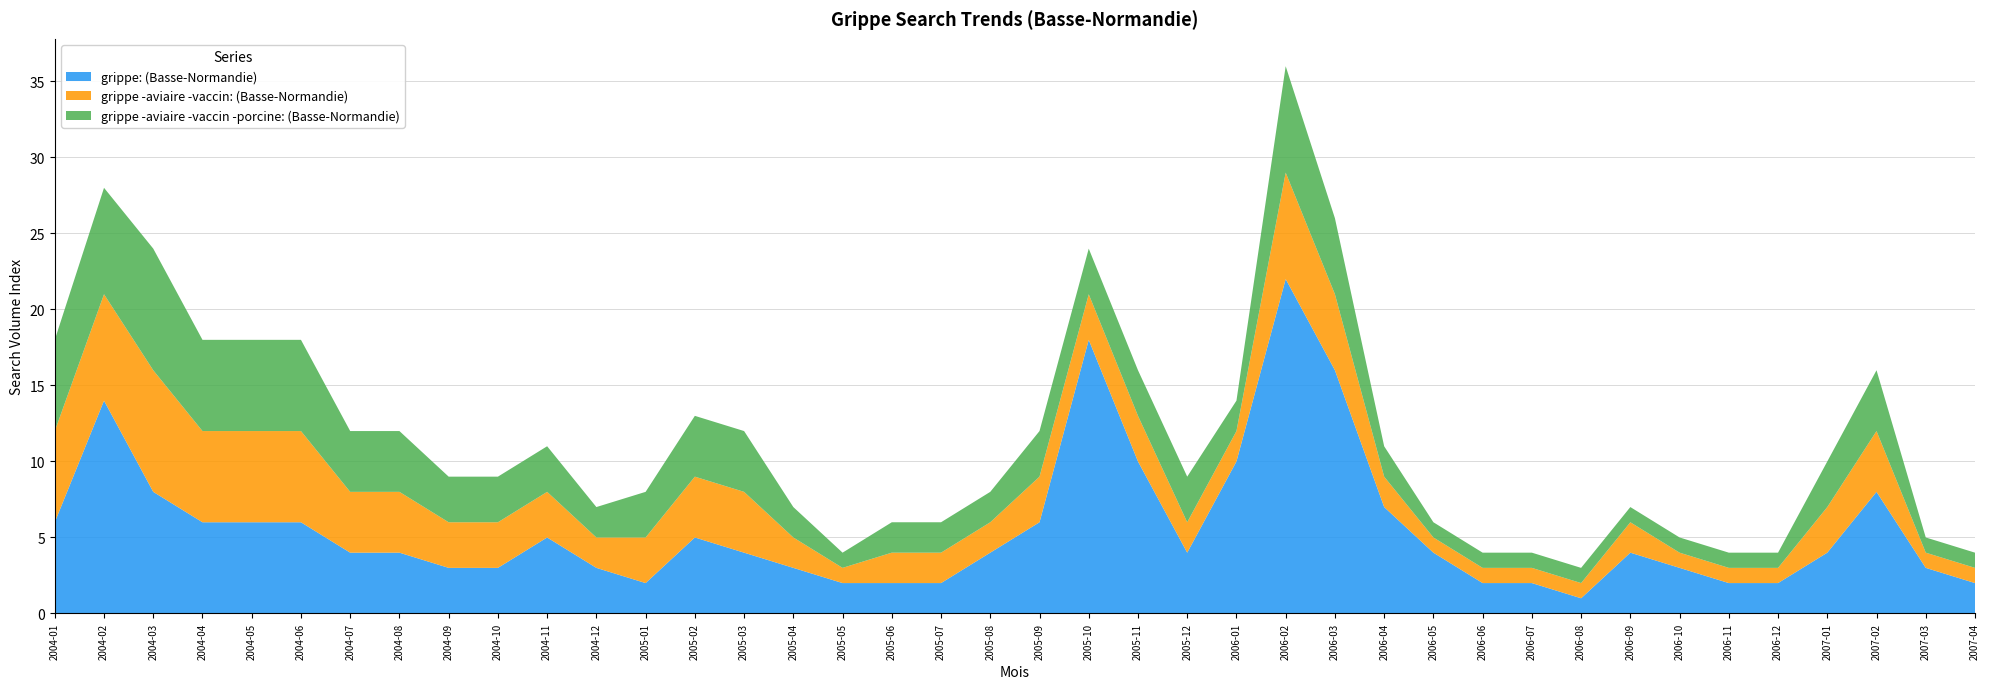

Reading left to right, transcribe all the data shown in this chart.

grippe: (Basse-Normandie): 2004-01=6	2004-02=14	2004-03=8	2004-04=6	2004-05=6	2004-06=6	2004-07=4	2004-08=4	2004-09=3	2004-10=3	2004-11=5	2004-12=3	2005-01=2	2005-02=5	2005-03=4	2005-04=3	2005-05=2	2005-06=2	2005-07=2	2005-08=4	2005-09=6	2005-10=18	2005-11=10	2005-12=4	2006-01=10	2006-02=22	2006-03=16	2006-04=7	2006-05=4	2006-06=2	2006-07=2	2006-08=1	2006-09=4	2006-10=3	2006-11=2	2006-12=2	2007-01=4	2007-02=8	2007-03=3	2007-04=2
grippe -aviaire -vaccin: (Basse-Normandie): 2004-01=6	2004-02=7	2004-03=8	2004-04=6	2004-05=6	2004-06=6	2004-07=4	2004-08=4	2004-09=3	2004-10=3	2004-11=3	2004-12=2	2005-01=3	2005-02=4	2005-03=4	2005-04=2	2005-05=1	2005-06=2	2005-07=2	2005-08=2	2005-09=3	2005-10=3	2005-11=3	2005-12=2	2006-01=2	2006-02=7	2006-03=5	2006-04=2	2006-05=1	2006-06=1	2006-07=1	2006-08=1	2006-09=2	2006-10=1	2006-11=1	2006-12=1	2007-01=3	2007-02=4	2007-03=1	2007-04=1
grippe -aviaire -vaccin -porcine: (Basse-Normandie): 2004-01=6	2004-02=7	2004-03=8	2004-04=6	2004-05=6	2004-06=6	2004-07=4	2004-08=4	2004-09=3	2004-10=3	2004-11=3	2004-12=2	2005-01=3	2005-02=4	2005-03=4	2005-04=2	2005-05=1	2005-06=2	2005-07=2	2005-08=2	2005-09=3	2005-10=3	2005-11=3	2005-12=3	2006-01=2	2006-02=7	2006-03=5	2006-04=2	2006-05=1	2006-06=1	2006-07=1	2006-08=1	2006-09=1	2006-10=1	2006-11=1	2006-12=1	2007-01=3	2007-02=4	2007-03=1	2007-04=1